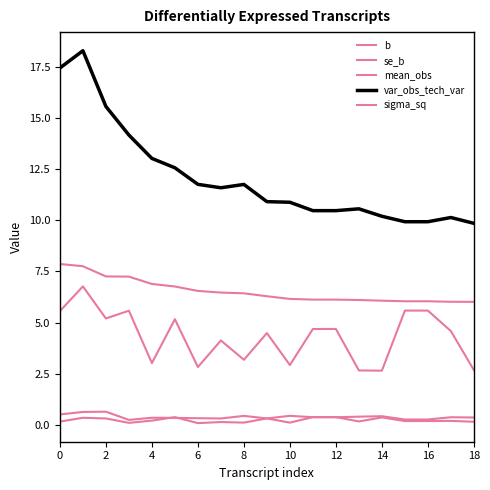

Does the chart display data point markers on the line(s)?

No